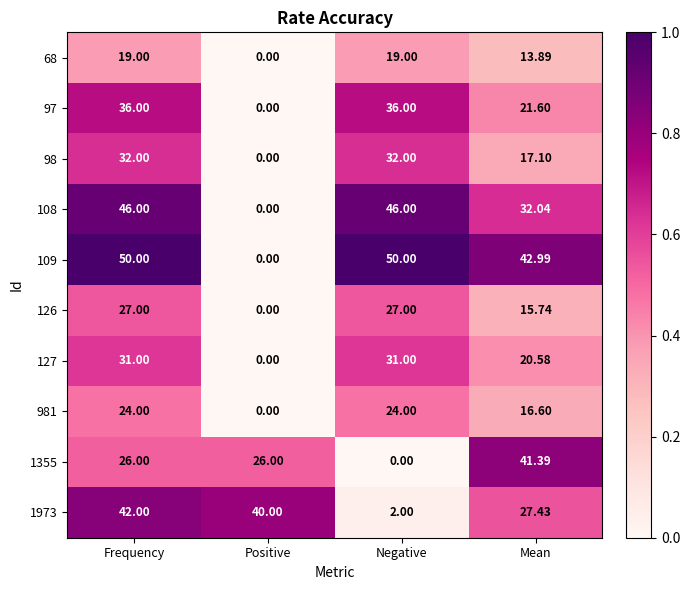

At which label is 68 closest to 9?

Mean